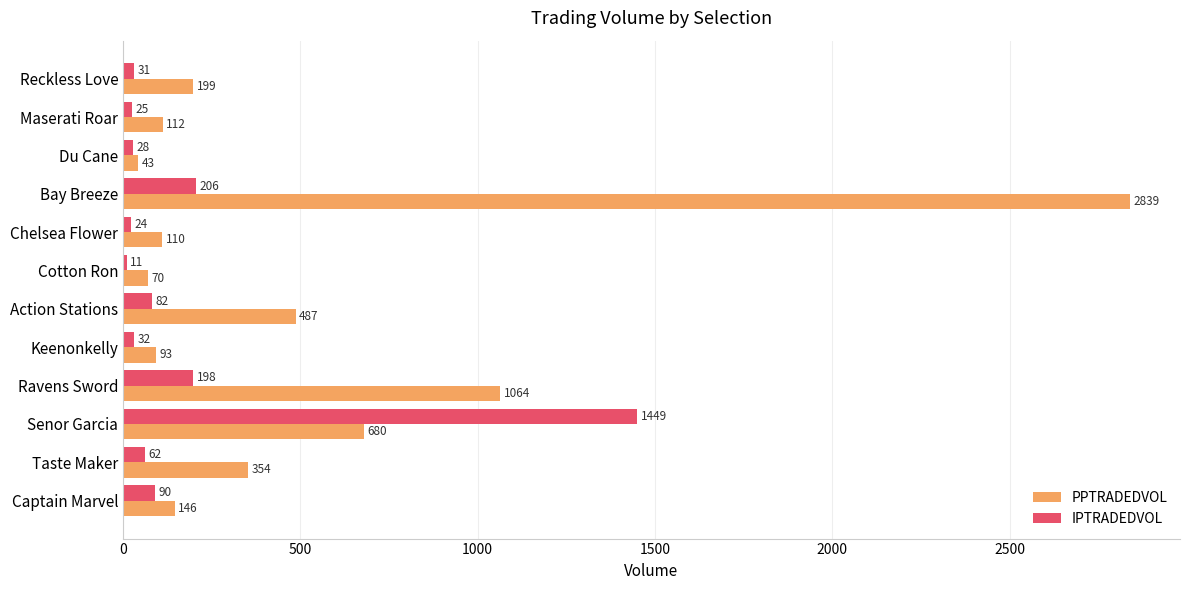

Which series has the largest range (max minus min)?

PPTRADEDVOL